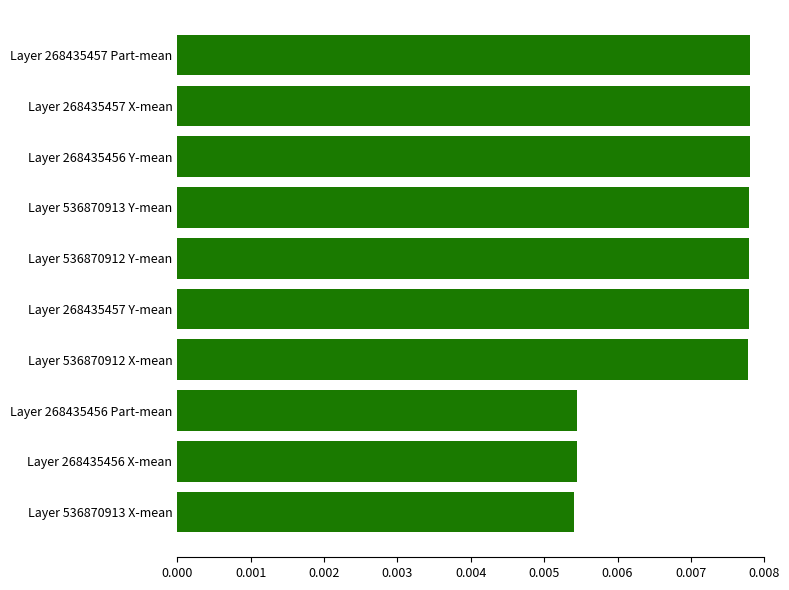

Between Layer 536870913 X-mean and Layer 536870912 X-mean, which is larger?

Layer 536870912 X-mean